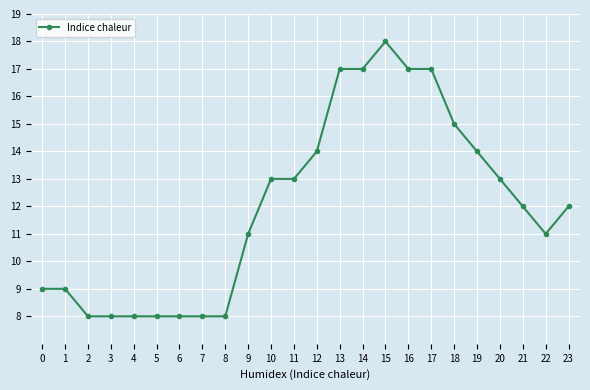

How many lines are shown in the chart?

1